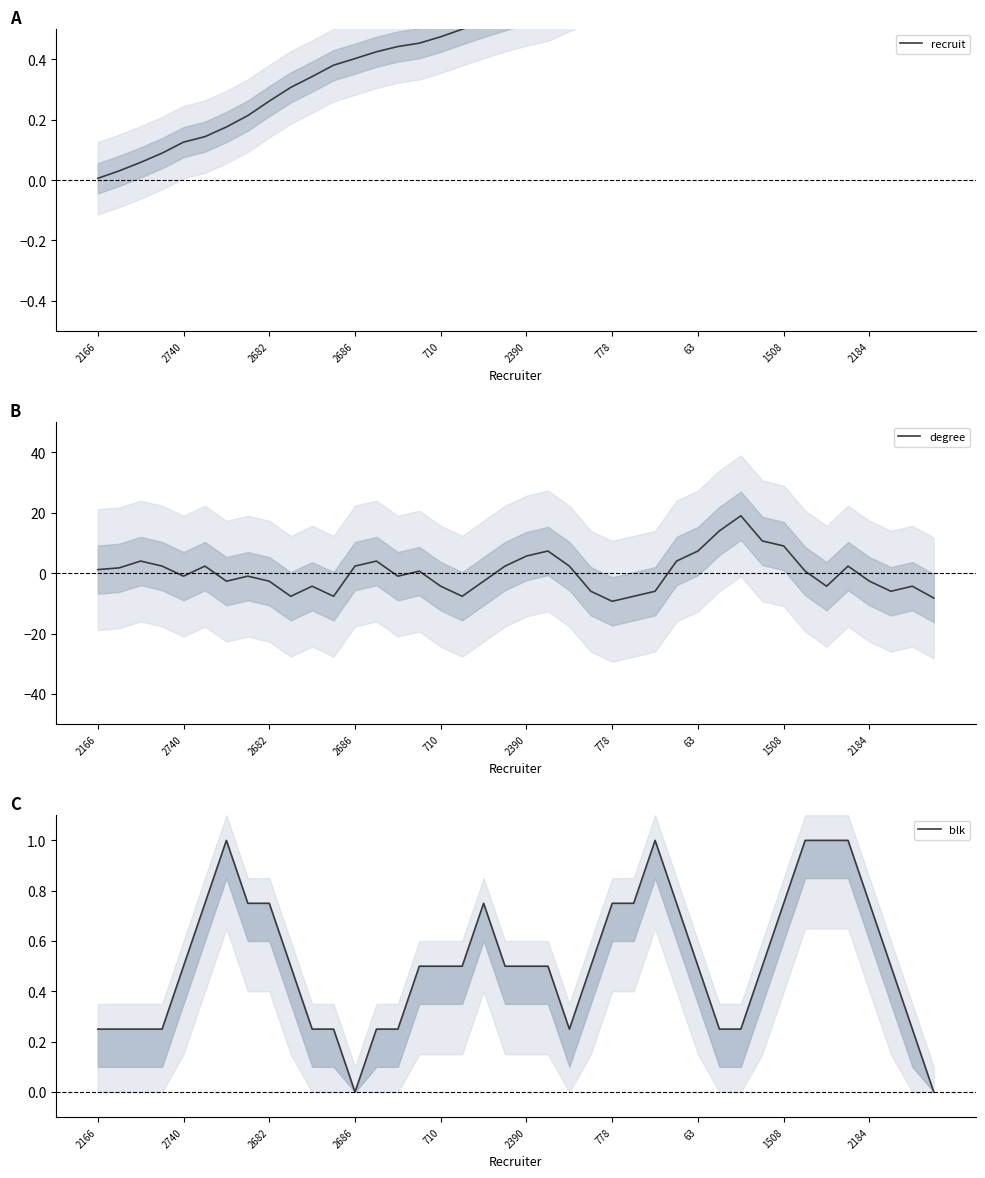

Between 10 and 26, which is larger?

26